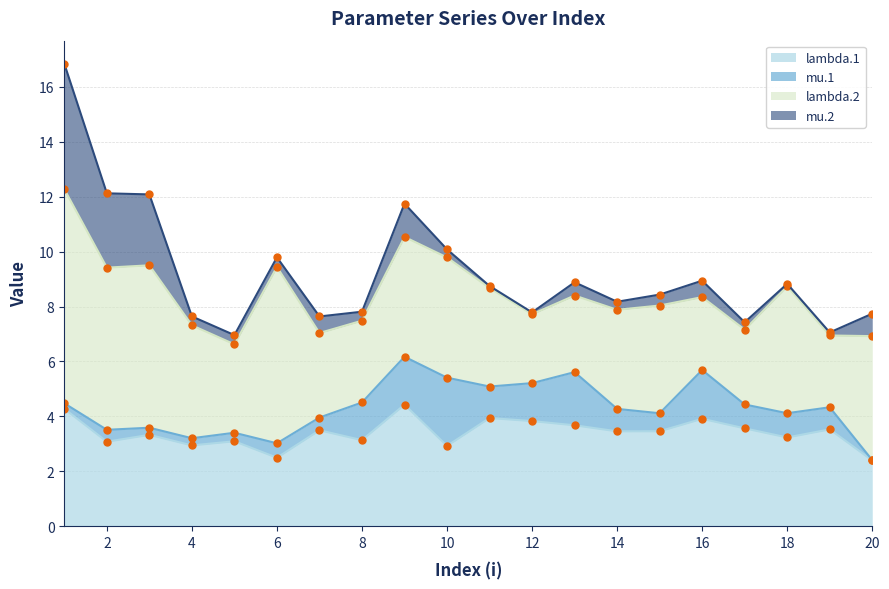

What is the spread (max minus min) of values at 16?

3.3